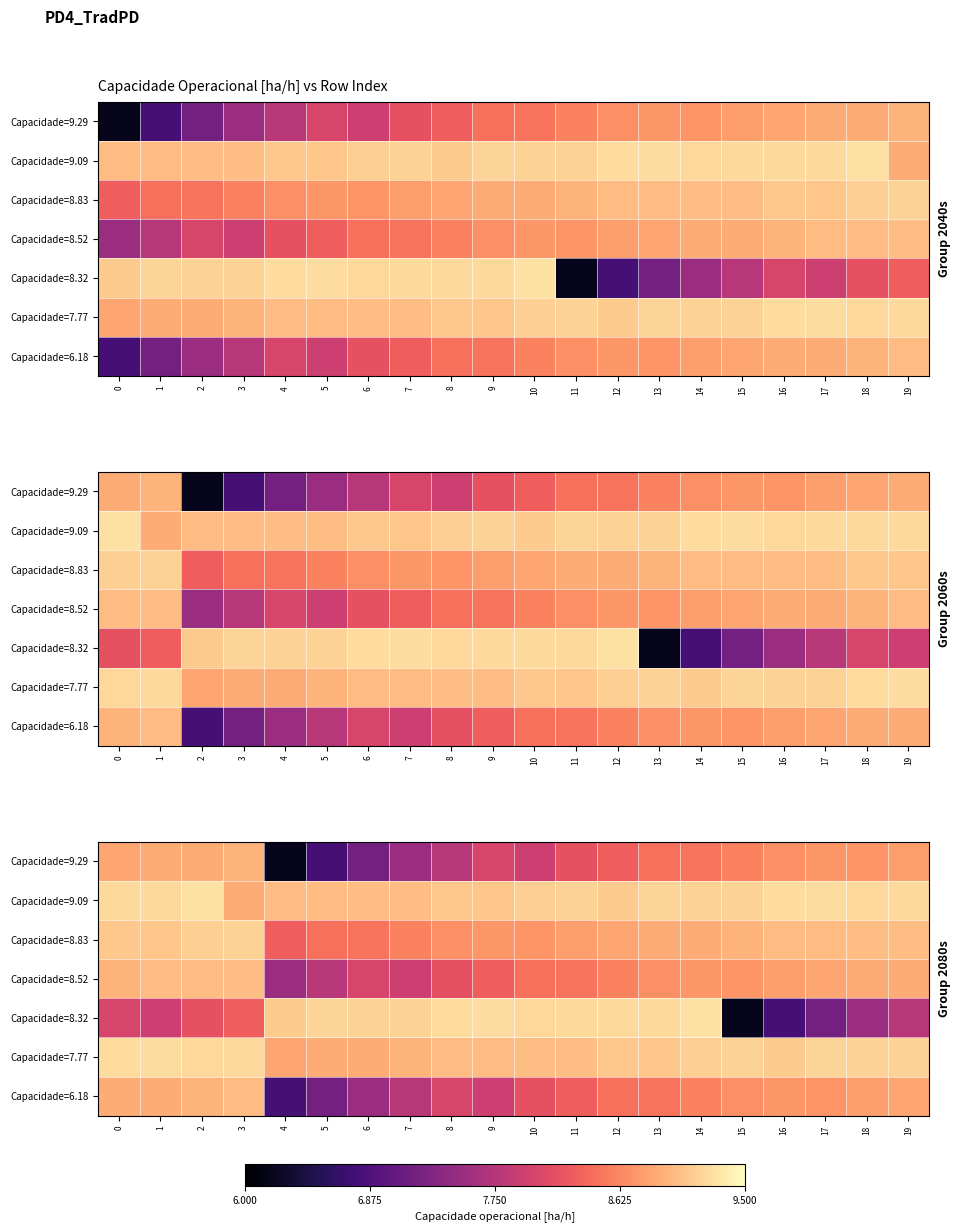

What is the difference between the Capacidade=7.77 values at 11 and 4?

0.2